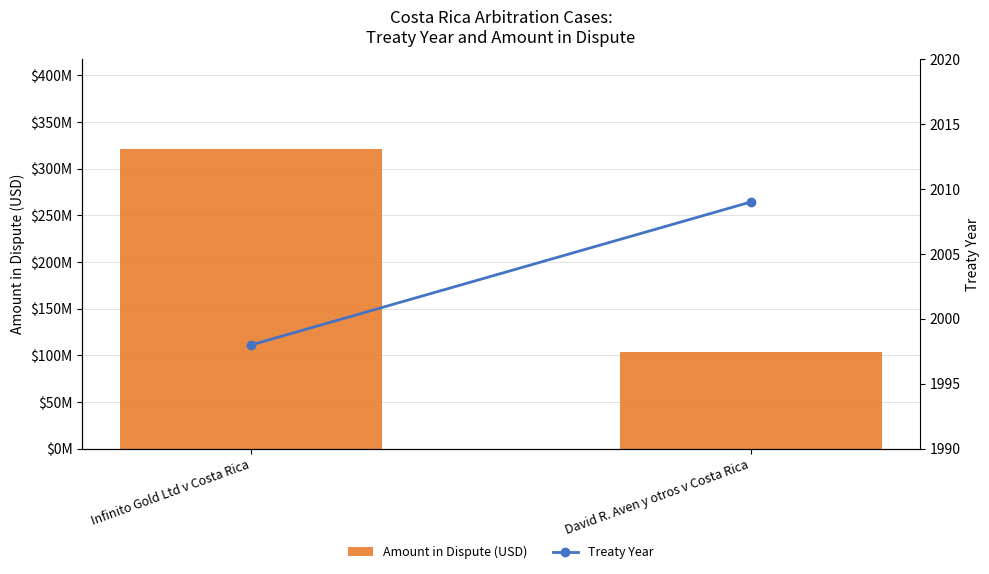

List the series in order of their peak value, lowest first.

Treaty Year, Amount in Dispute (USD)